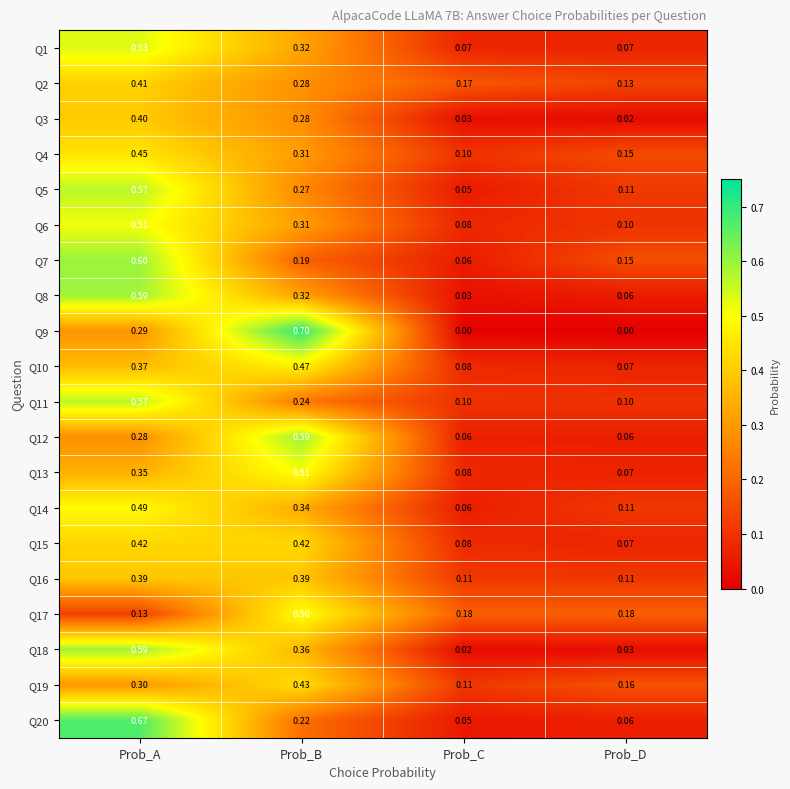

Which series has the widest spread of values?

Q9